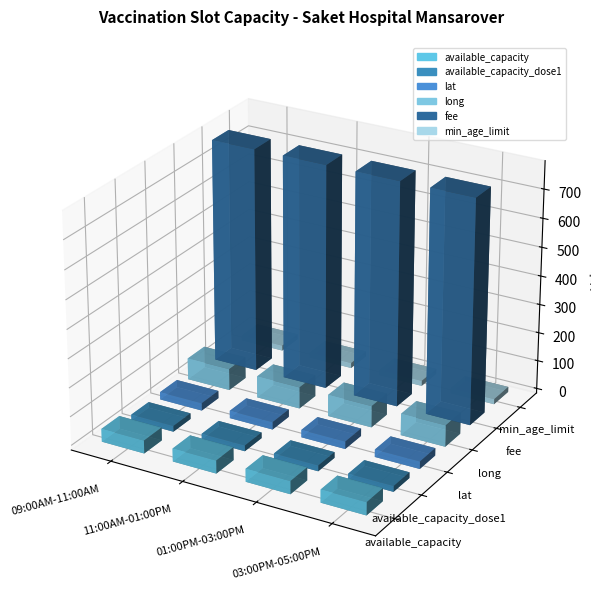

What is the smallest value displayed?

18